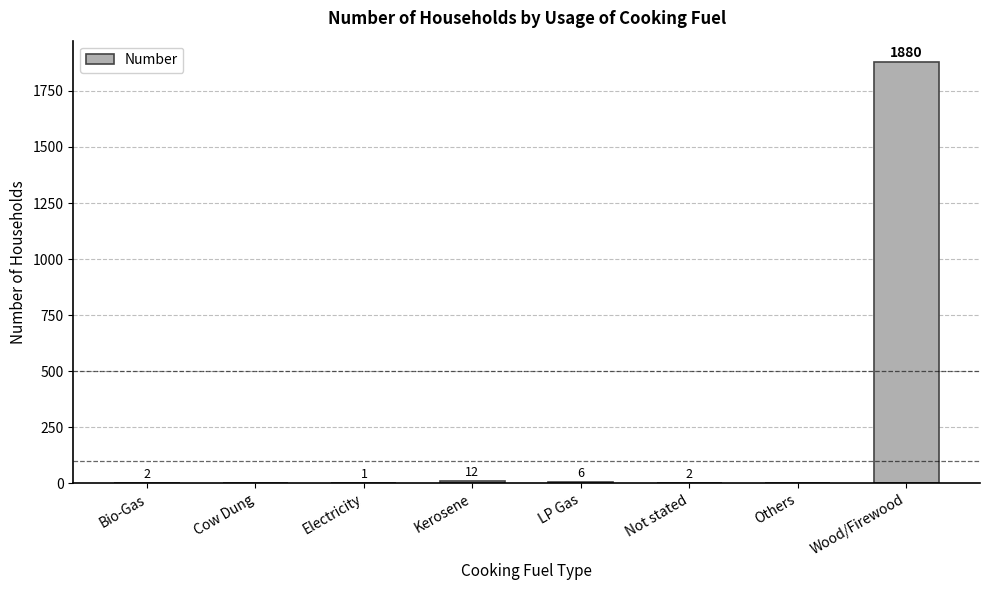

What value does the data have at Not stated?

2